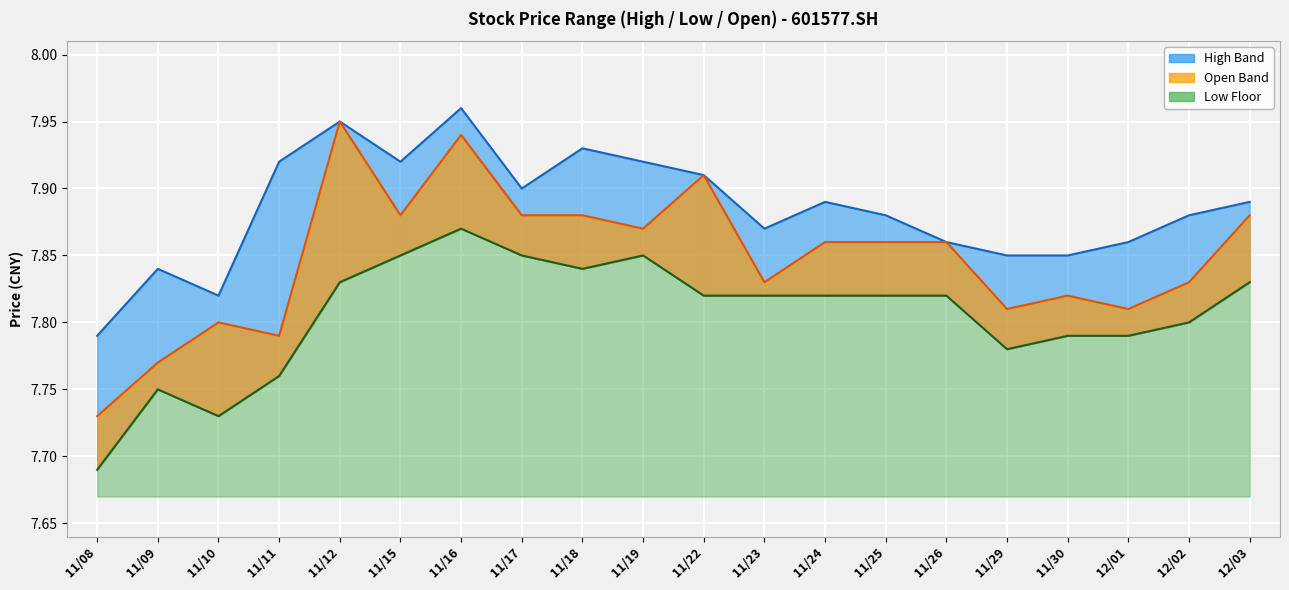

True or false: low and open intersect in this chart.

False